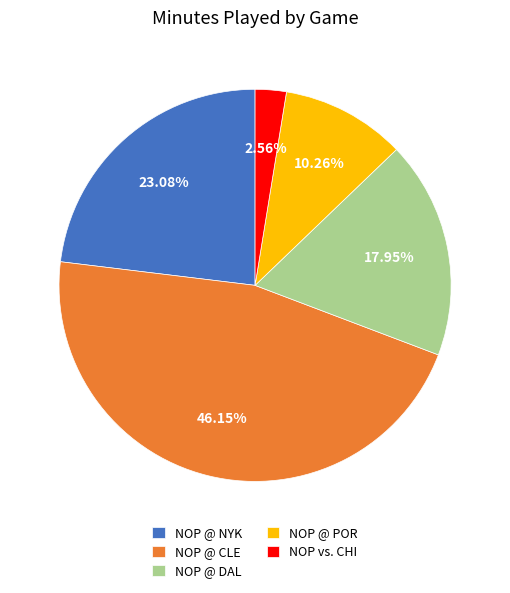

What percentage do NOP @ CLE and NOP @ DAL together represent?

64.1%